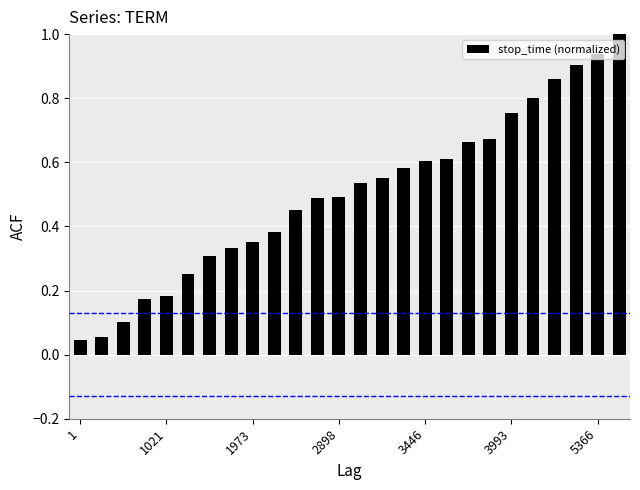

What is the maximum value shown in the chart?

1.0